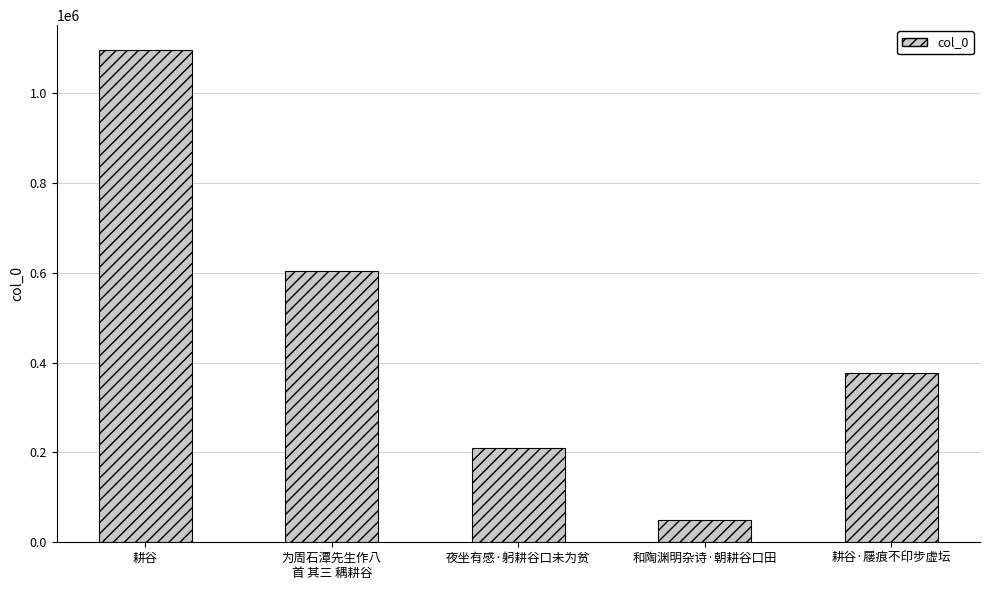

List the labels in order of value, largest first.

耕谷, 为周石潭先生作八
首 其三 耦耕谷, 耕谷·屦痕不印步虚坛, 夜坐有感·躬耕谷口未为贫, 和陶渊明杂诗·朝耕谷口田